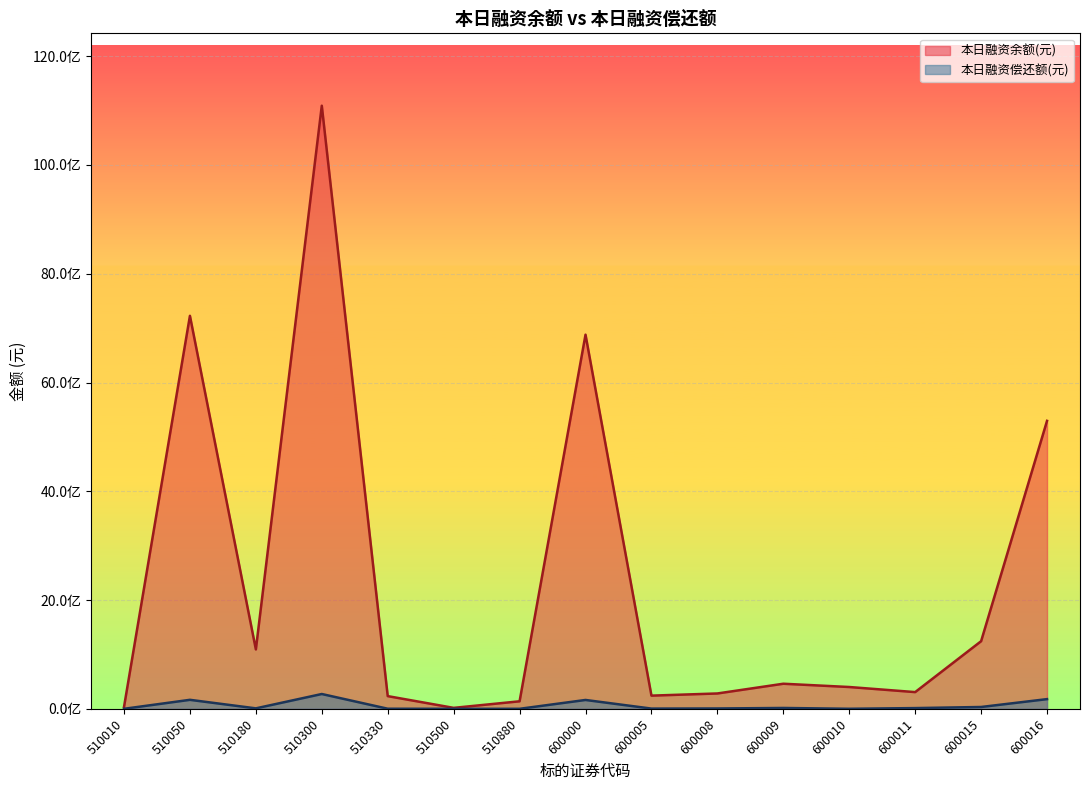

Where does the 本日融资偿还额(元) series first go above 8714612?

510050